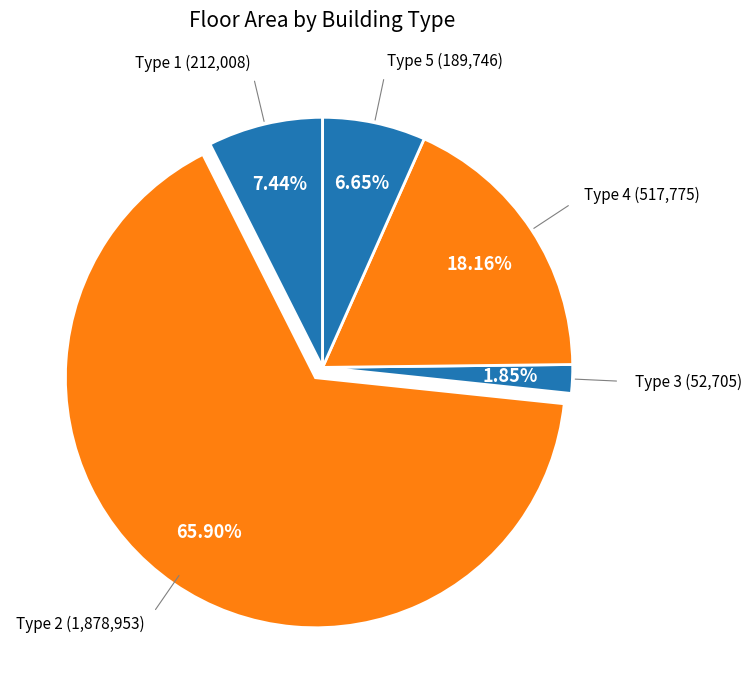

To the nearest percent, what is the combined percentage of Type 1 and Type 3?

9%